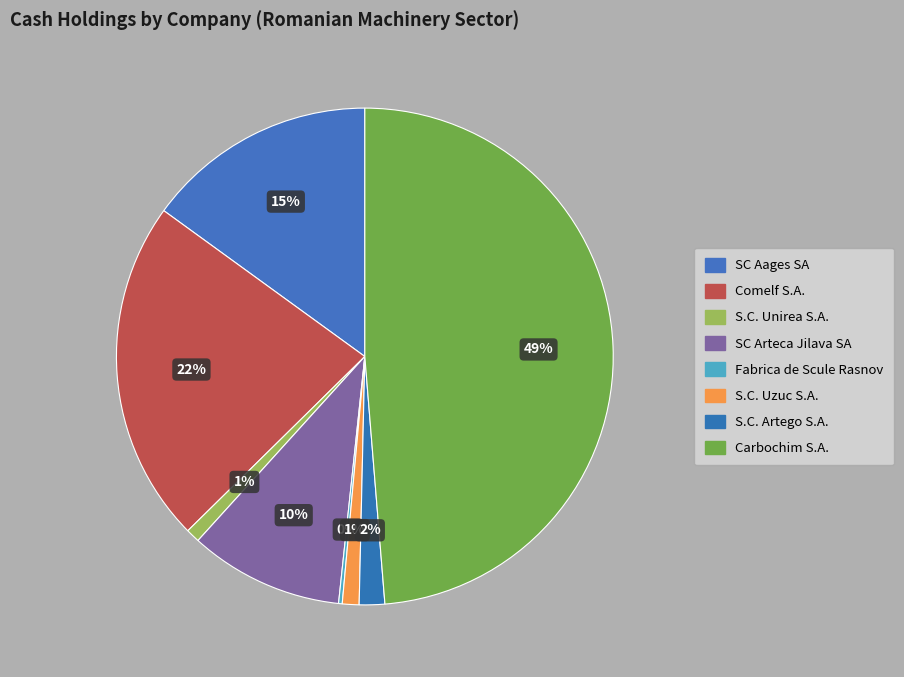

Is it true that S.C. Unirea S.A. is 1% of the pie?

True